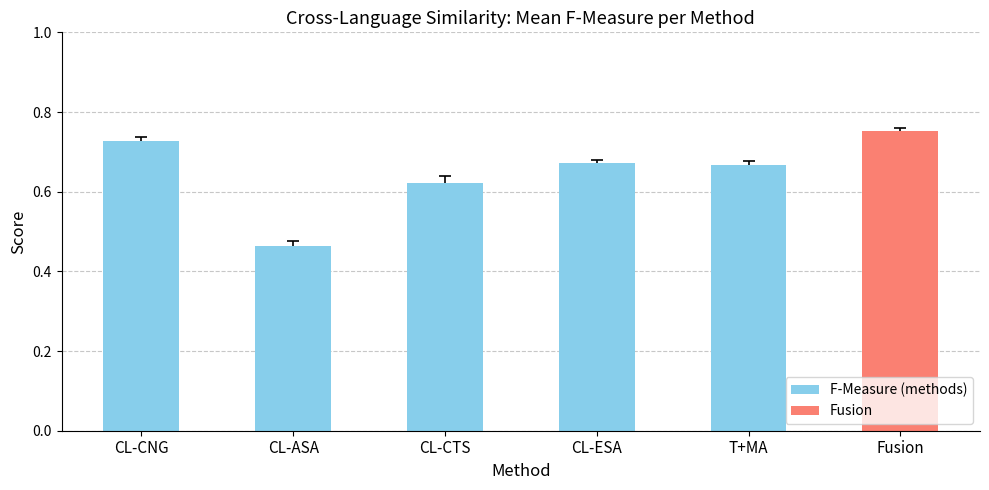

Between CL-ESA and CL-ASA, which is larger?

CL-ESA